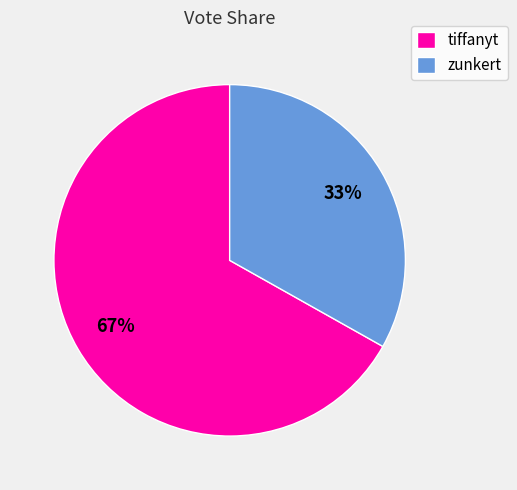

What is the largest slice in the pie chart?

tiffanyt